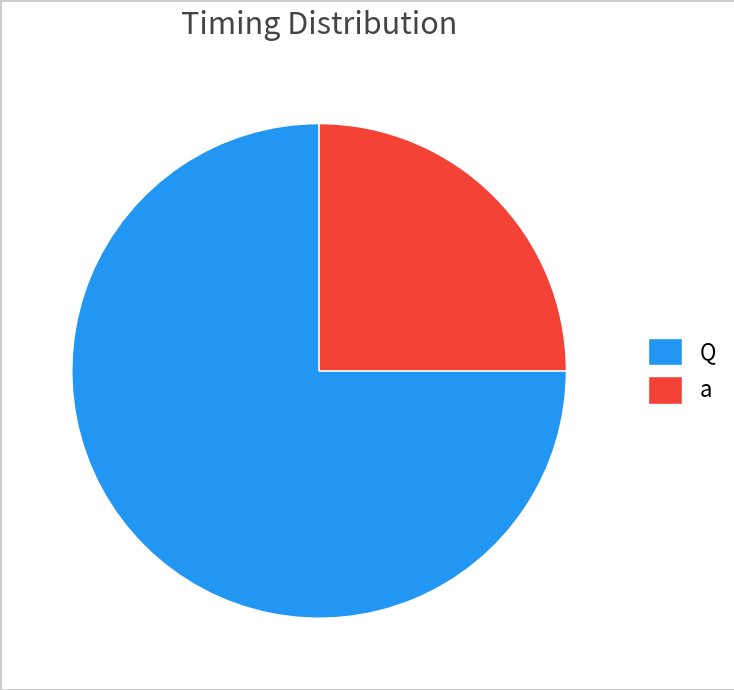

Is it true that Q is 64% of the pie?

False